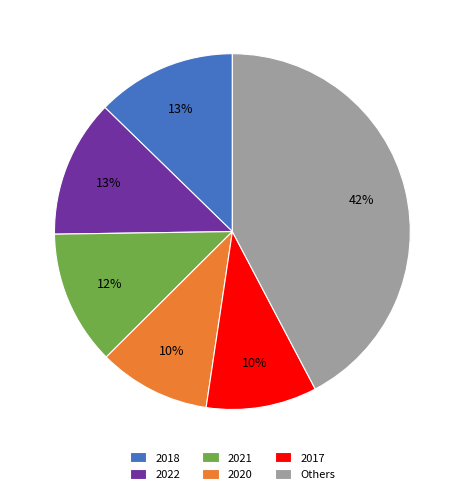

Count the number of slices in the pie.

6